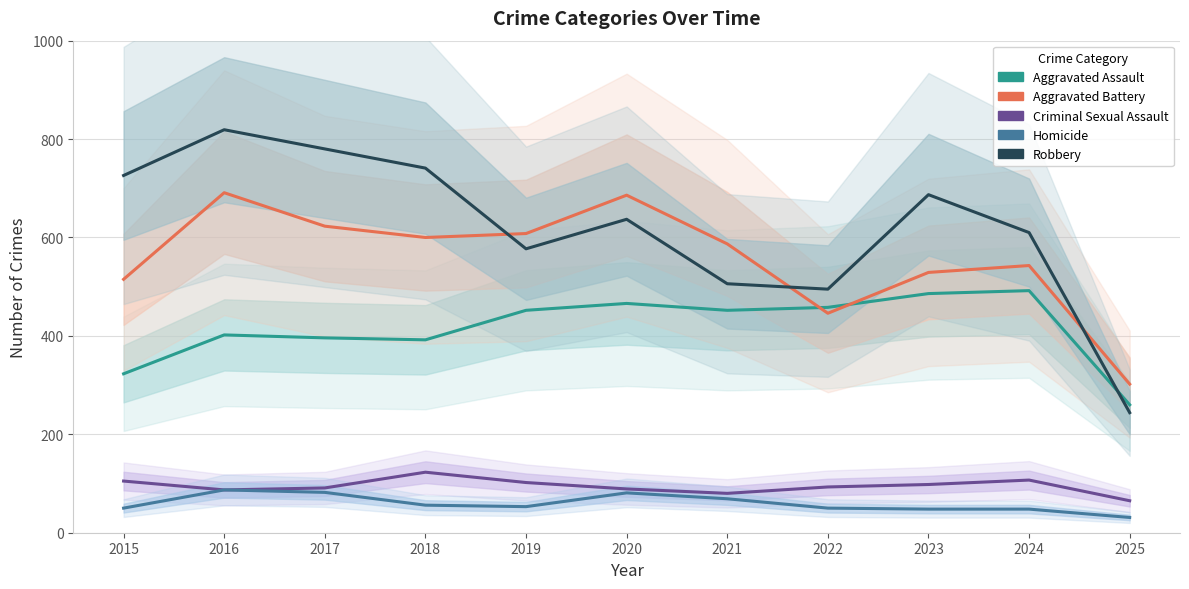

True or false: Criminal Sexual Assault has a value of 89 at 2020.

True